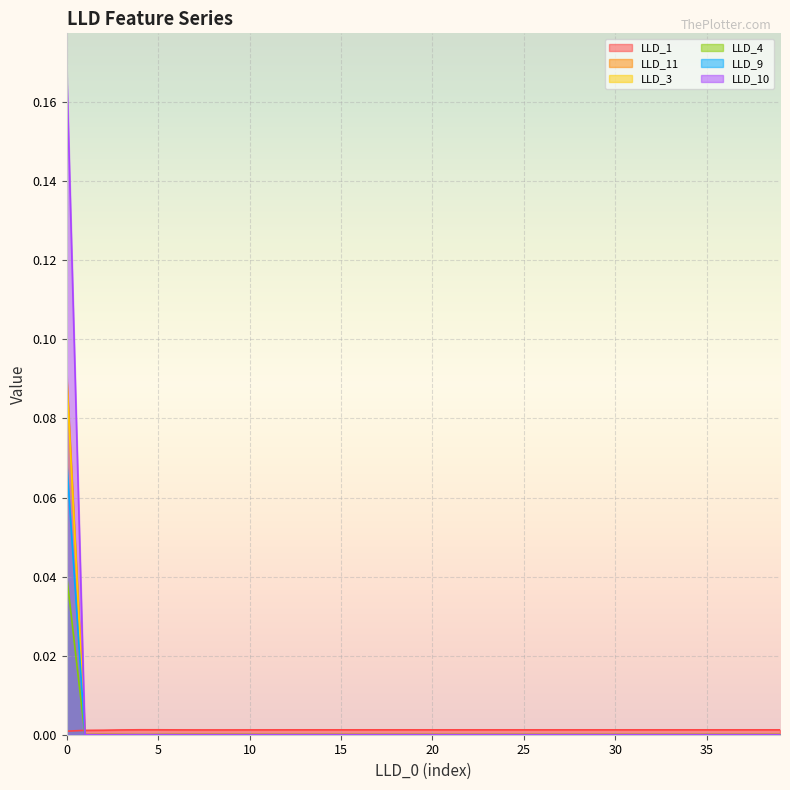

The LLD_9 series shows 0.0 at 11. True or false?

True